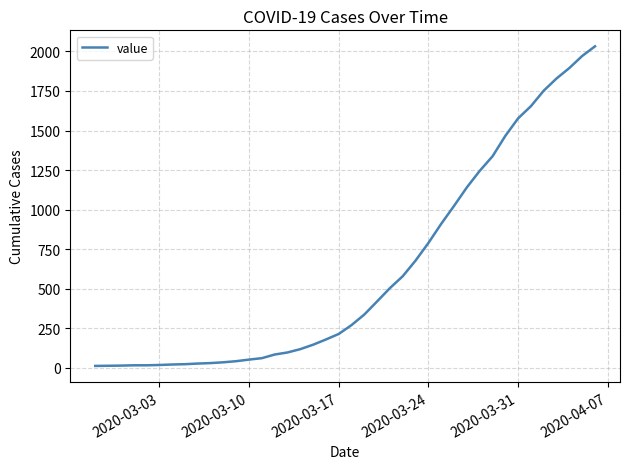

Count the number of data series in this chart.

1